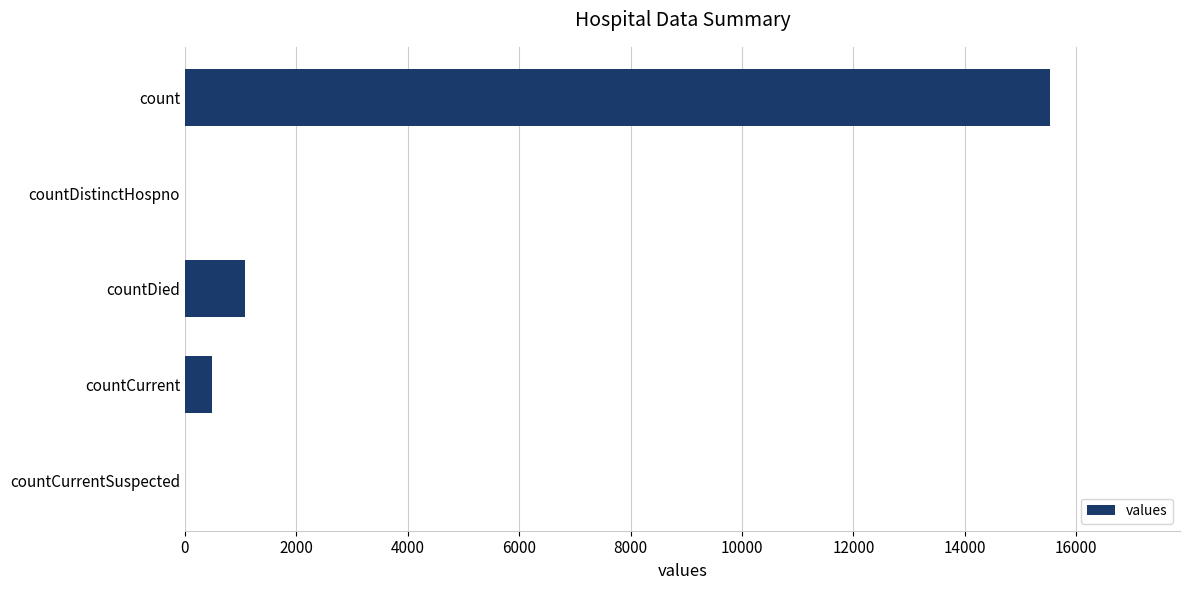

What is the greatest value displayed?

15532